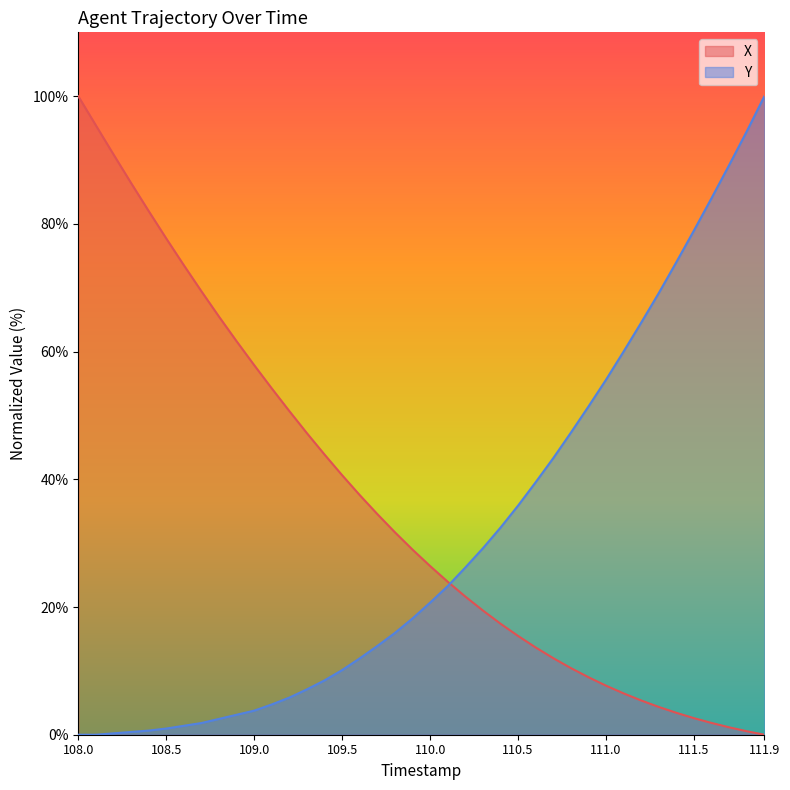

Rank the series at 111.0 from lowest to highest value.

X, Y